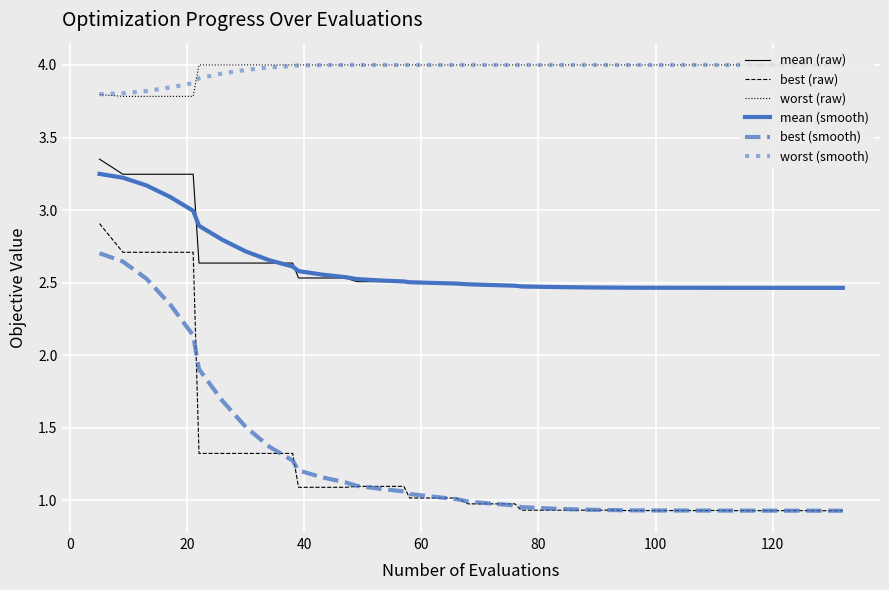

True or false: mean (raw) and worst (raw) cross at least once.

False